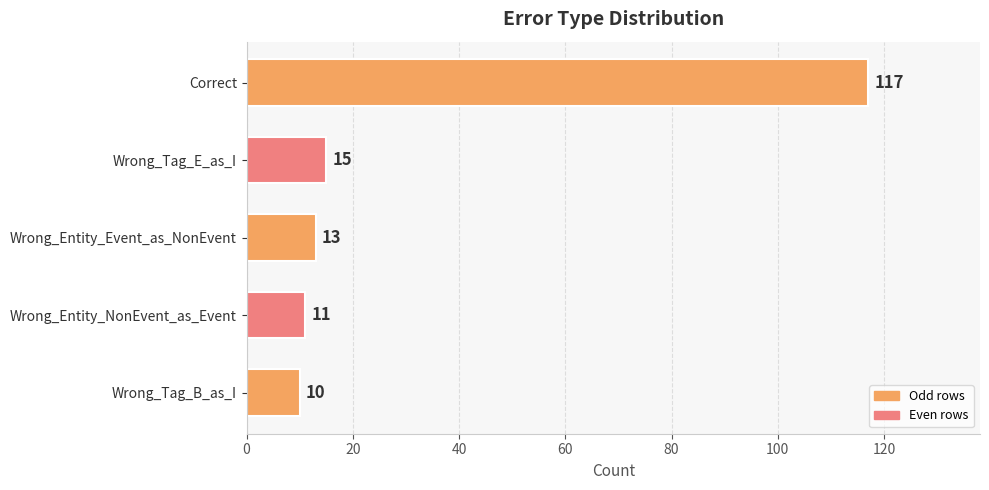

Which has a higher value, Wrong_Tag_B_as_I or Wrong_Entity_Event_as_NonEvent?

Wrong_Entity_Event_as_NonEvent